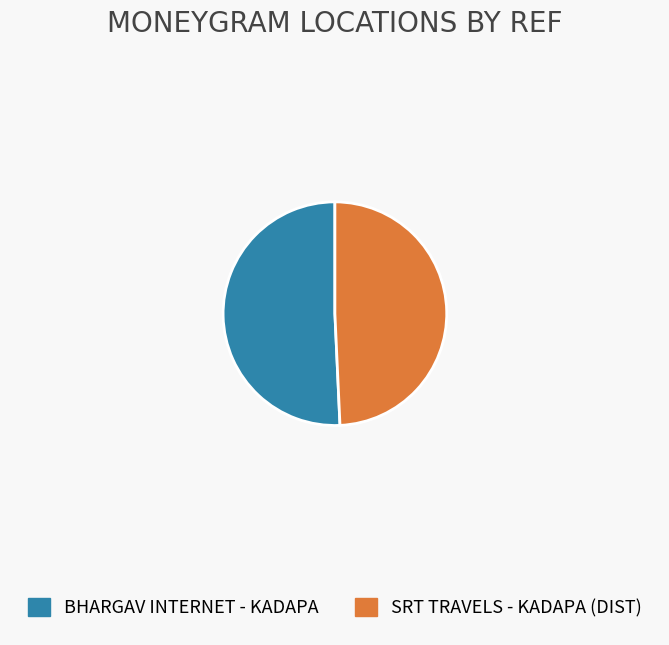

The BHARGAV INTERNET - KADAPA slice represents 56% of the pie. True or false?

False